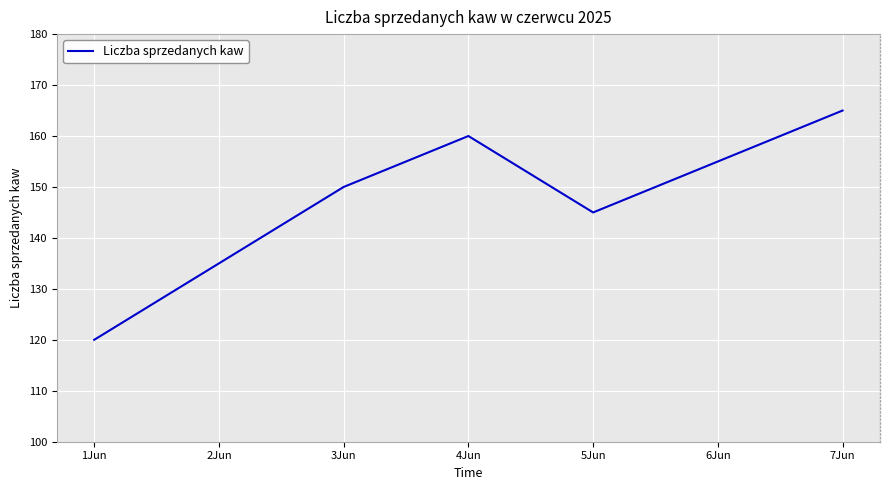

Where is the data nearest to the value 142?

5Jun